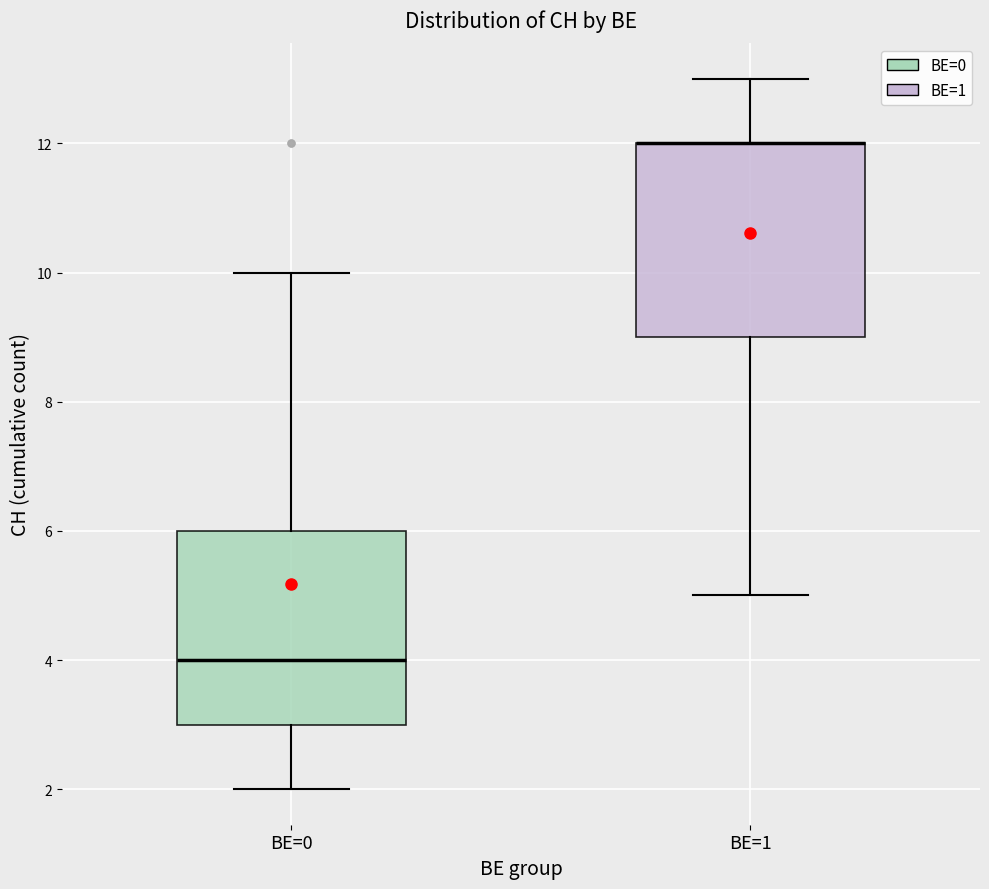

Where is the upper edge of the box for BE=0 on the y-axis? The values are not printed on the chart, so give them approximately, as read against the axis.

6